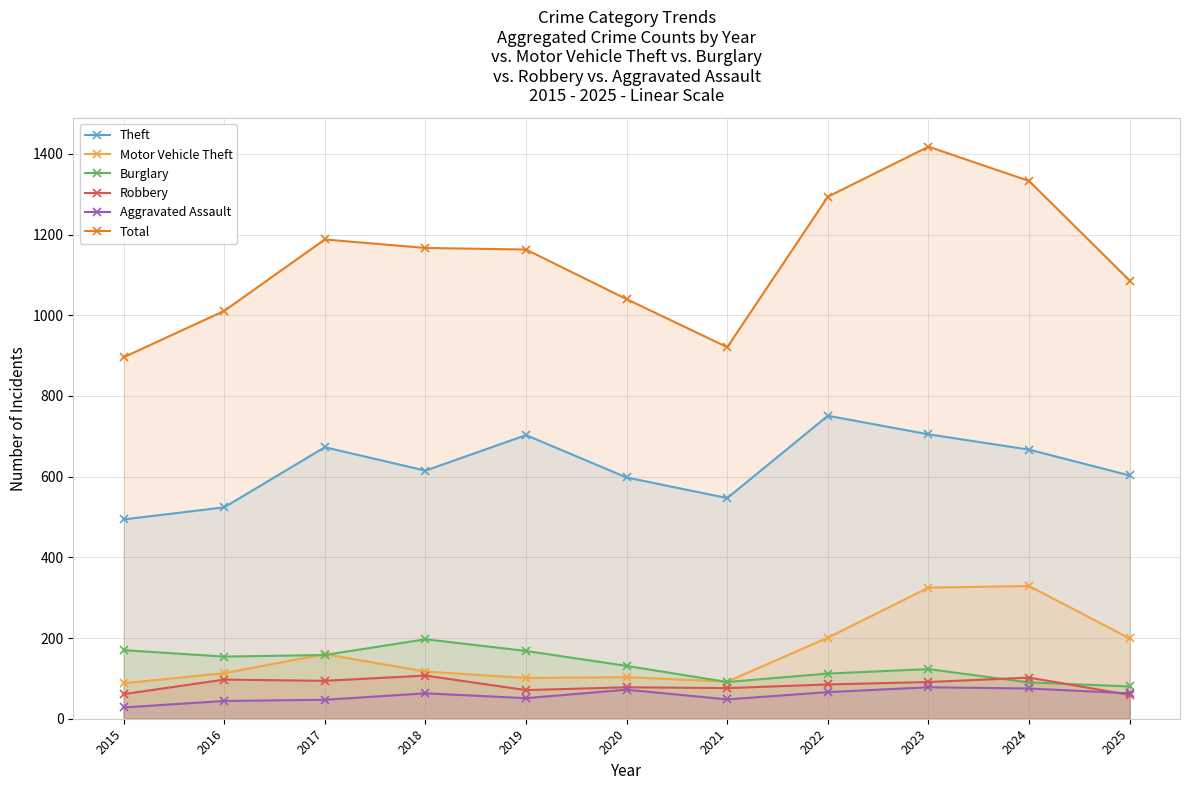

What value does the Aggravated Assault series have at 2024, to the nearest 5?

75